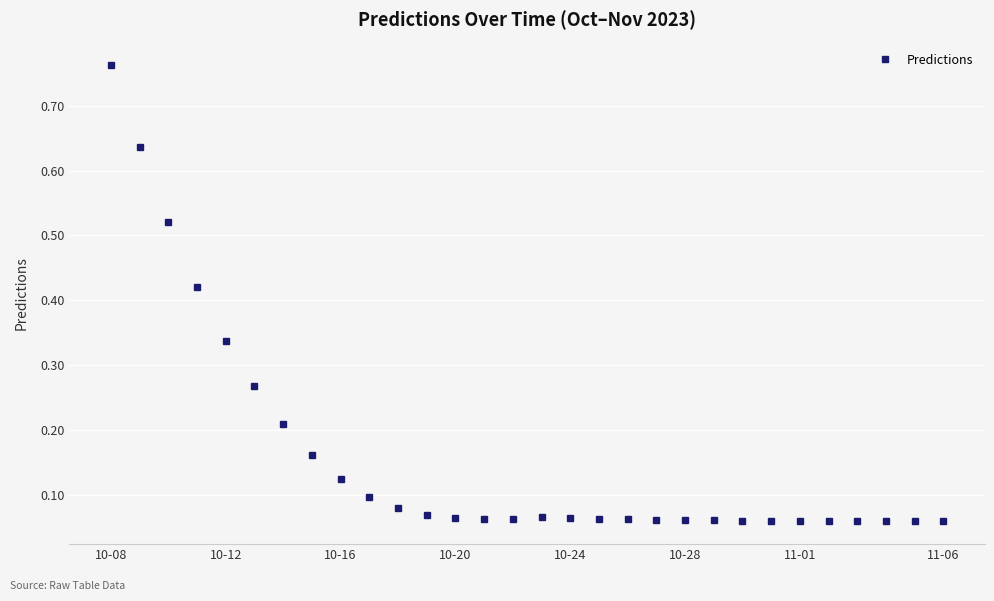

What is the difference between the maximum and minimum values?

0.7